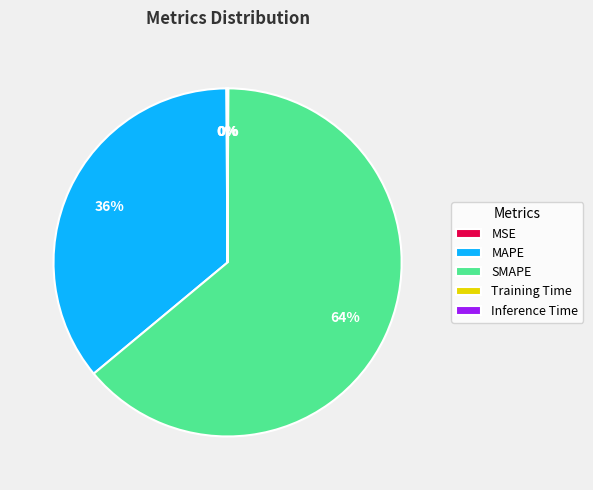

Which category has the biggest portion of the pie?

SMAPE